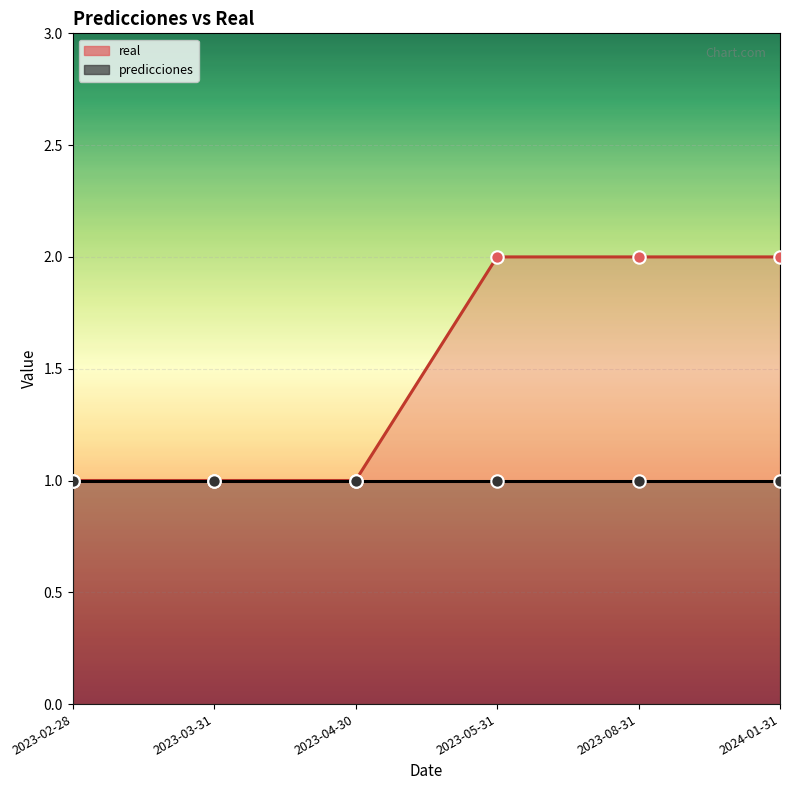

Which has a higher value, 2023-03-31 or 2023-04-30?

2023-03-31